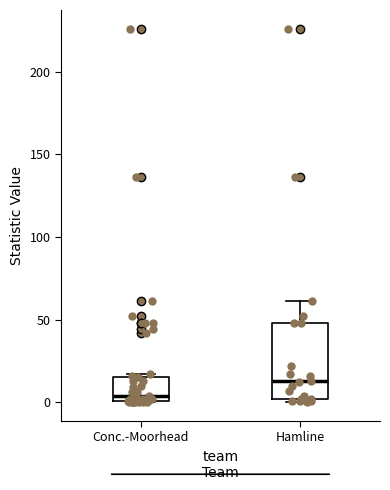

Where is the upper edge of the box for Conc.-Moorhead on the y-axis? The values are not printed on the chart, so give them approximately, as read against the axis.

15